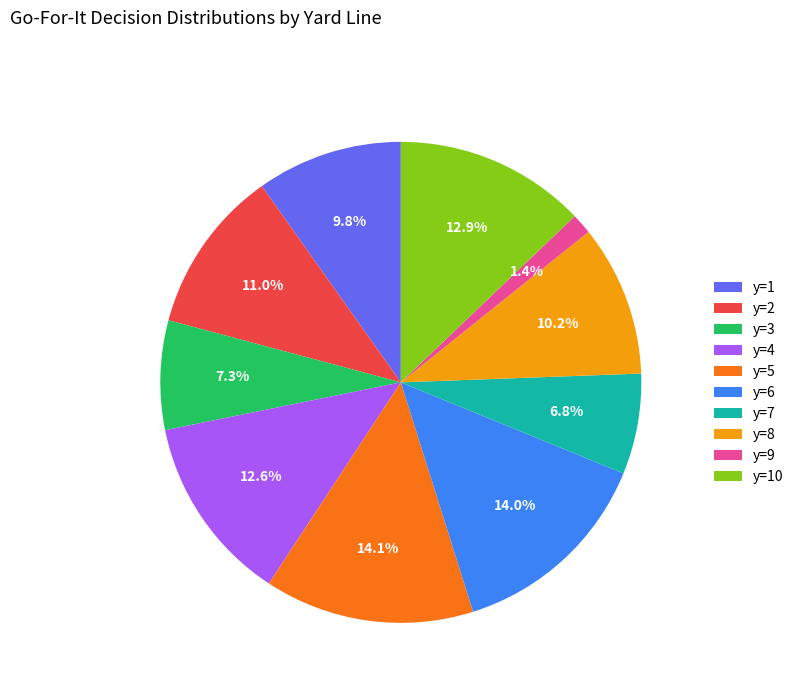

Do y=3 and y=2 together represent more than half of the pie?

No